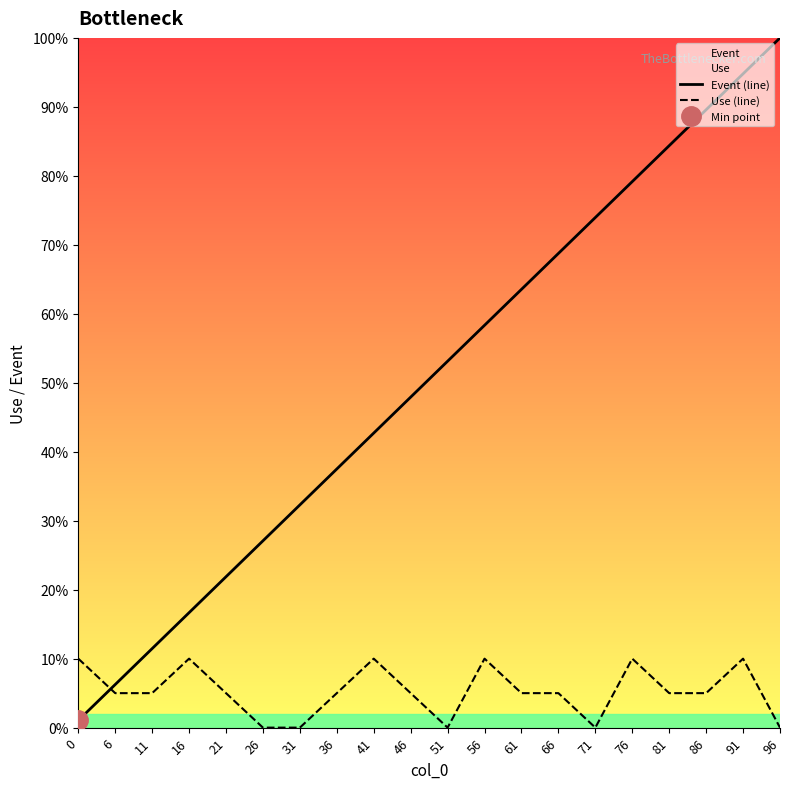

What is the sum of the Event (line) values at 46 and 86?

1.4